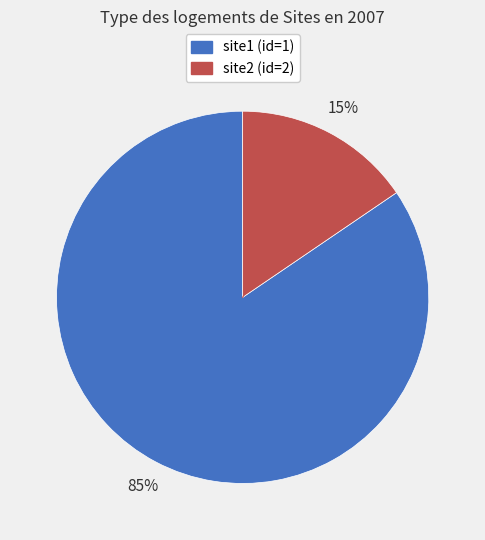

To the nearest percent, what is the average slice percentage?

50%